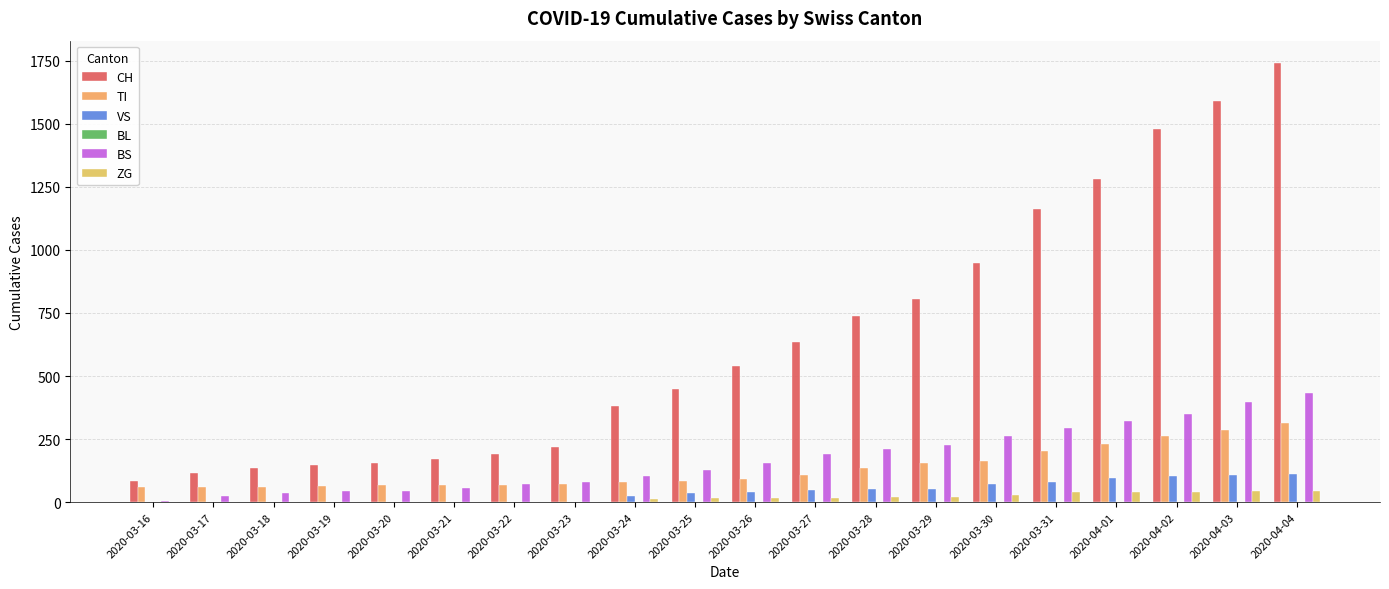

Reading right to left, what are all the values shown in this chart?

CH: 1742	1588	1480	1279	1160	948	806	736	634	540	449	380	218	192	172	155	146	134	116	82
TI: 314	287	263	229	202	165	155	136	107	91	85	80	71	70	68	67	65	62	62	61
VS: 112	109	104	96	81	71	54	53	50	41	35	25	0	0	0	0	0	0	0	0
BL: 0	0	0	0	0	0	0	0	0	0	0	0	0	0	0	0	0	0	0	0
BS: 434	397	350	323	292	263	228	211	191	155	128	105	78	73	57	46	44	36	25	4
ZG: 46	44	41	40	39	29	21	21	18	18	18	12	0	0	0	0	0	0	0	0